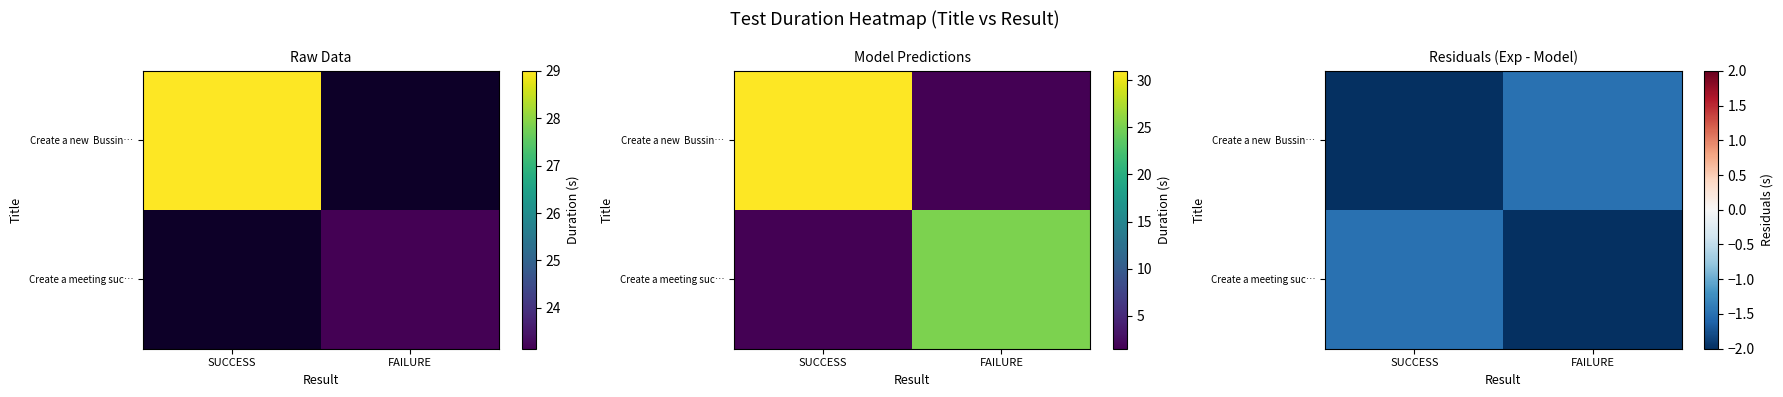

What is the sum of all Create a new Bussin… values?

-3.5